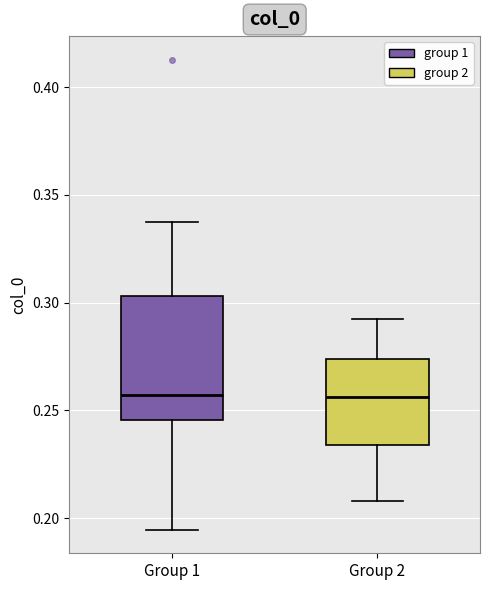

Which box is the tallest, from its lower edge to its upper edge?

Group 1